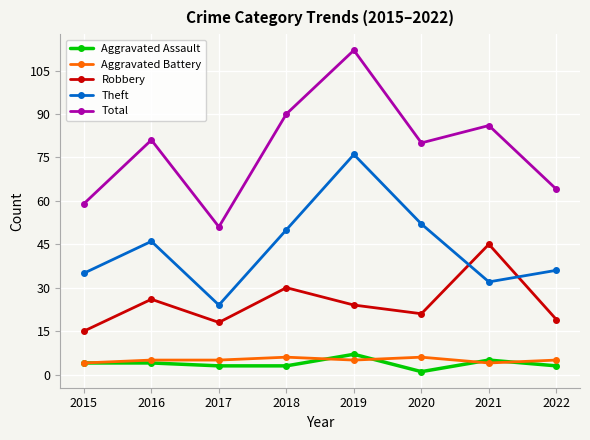

Where is Total nearest to the value 81?

2016